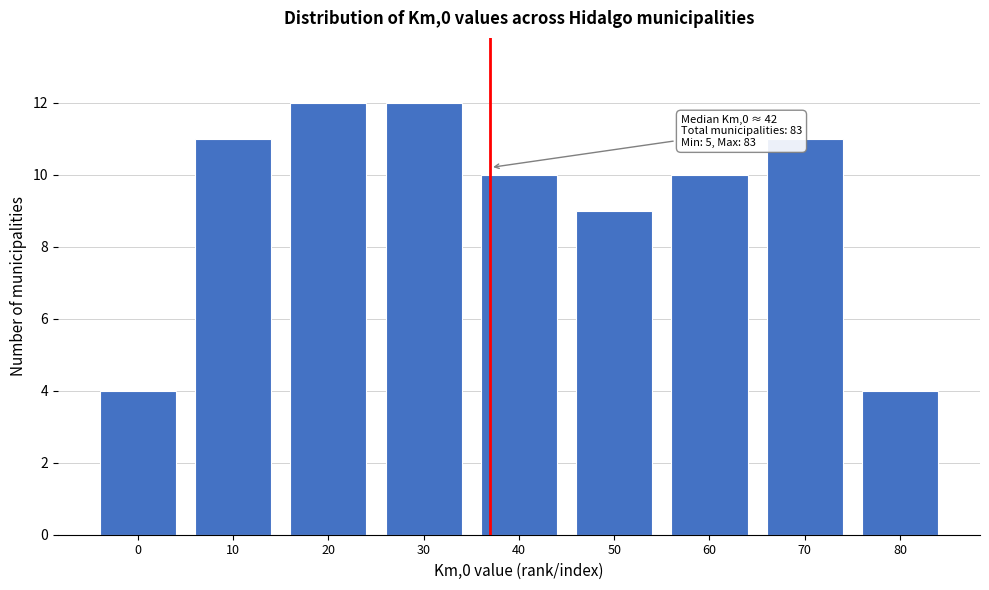

Reading left to right, transcribe all the data shown in this chart.

0=4	10=11	20=12	30=12	40=10	50=9	60=10	70=11	80=4